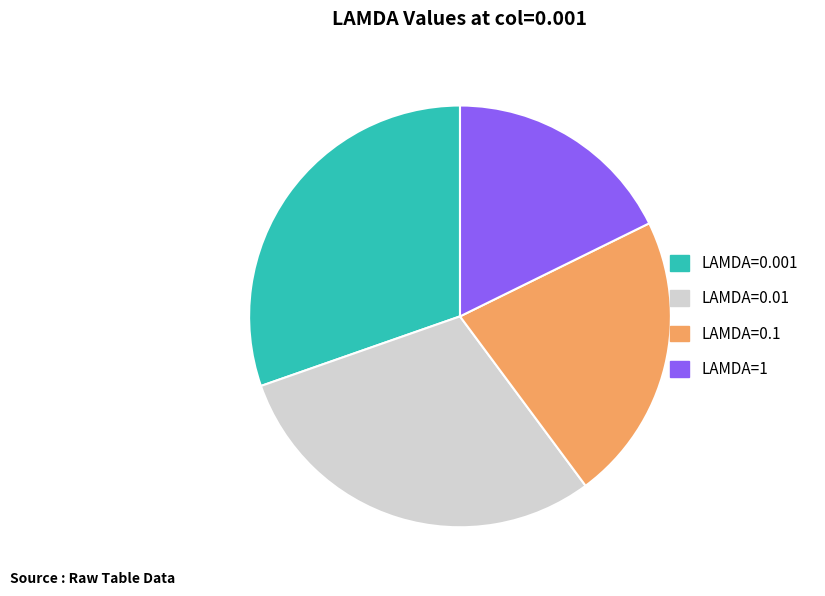

Between LAMDA=1 and LAMDA=0.001, which is larger?

LAMDA=0.001